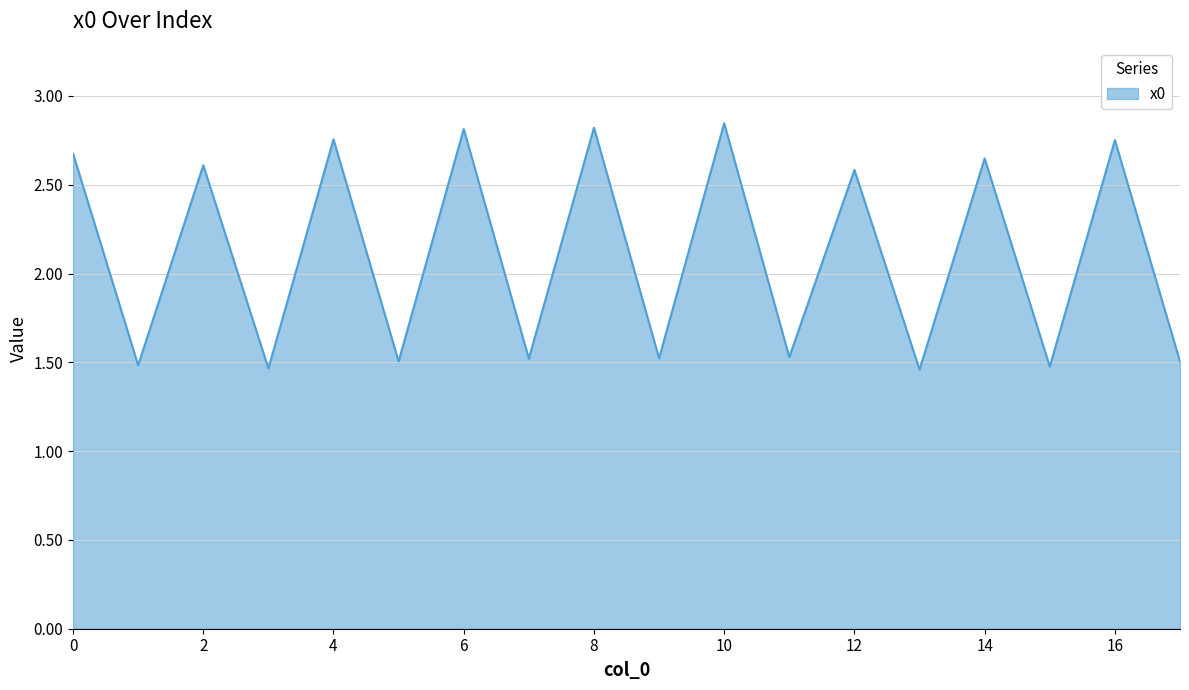

Is this an area chart (filled region under the line)?

Yes